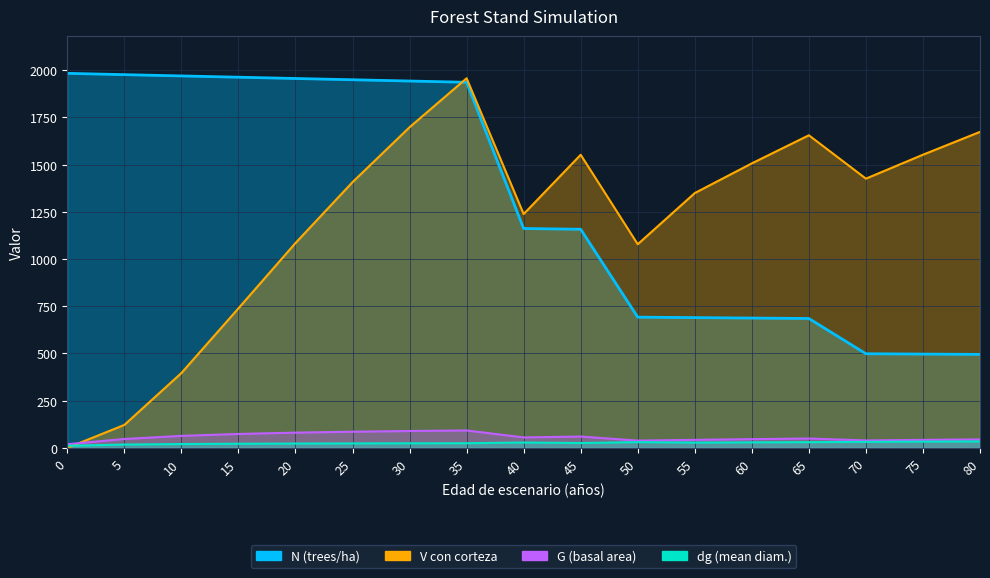

Between which two adjacent categories do N and V_con_corteza first intersect?

30 and 35